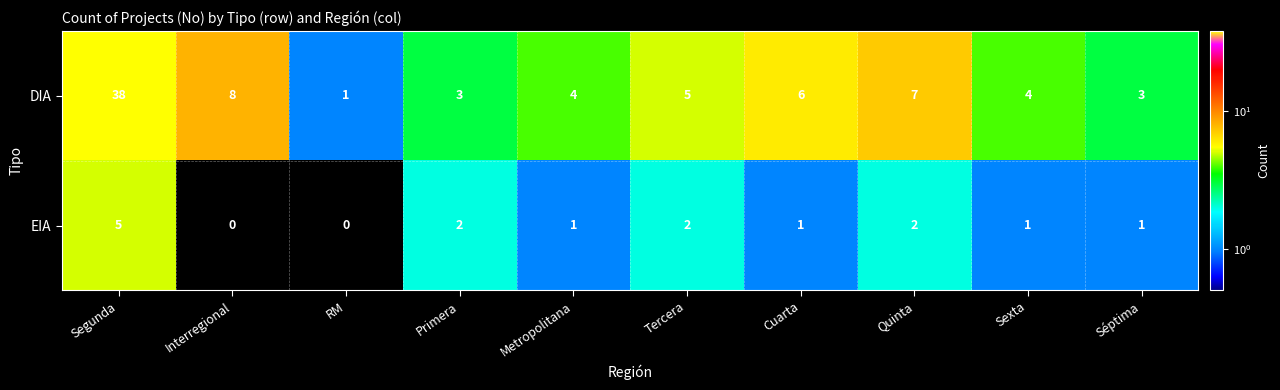

Reading left to right, extract all data points from this chart.

DIA: 38	8	1	3	4	5	6	7	4	3
EIA: 5	0	0	2	1	2	1	2	1	1